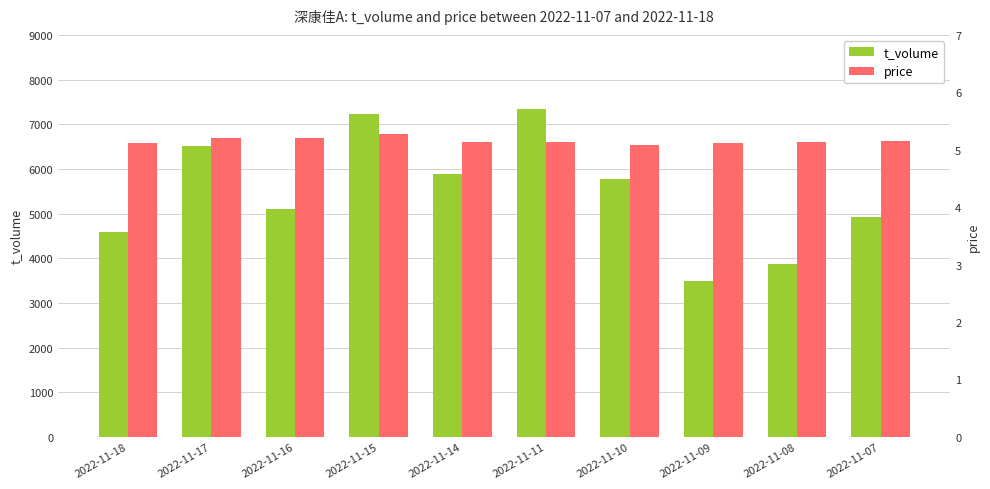

What is the average value of the t_volume series?

5468.7